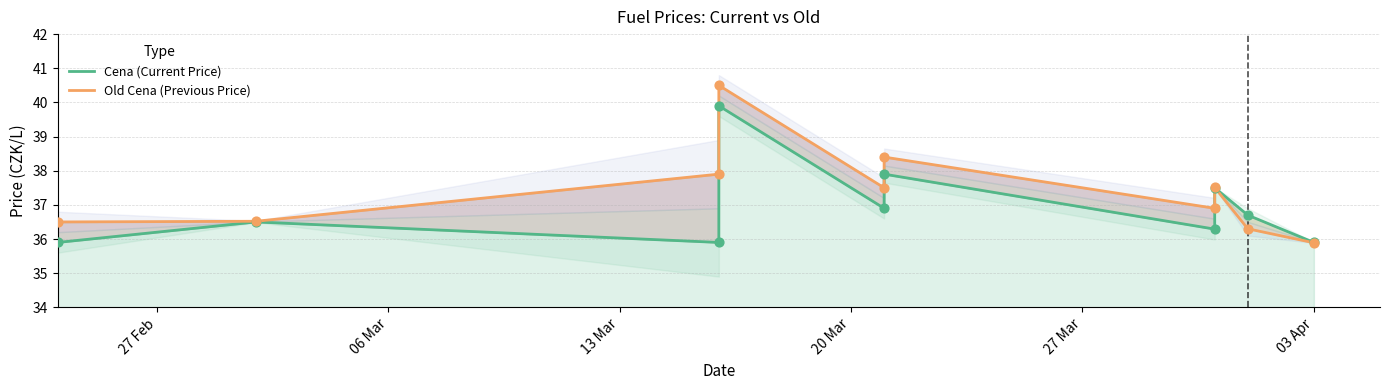

At how many categories does at least one series exceed 37?

5